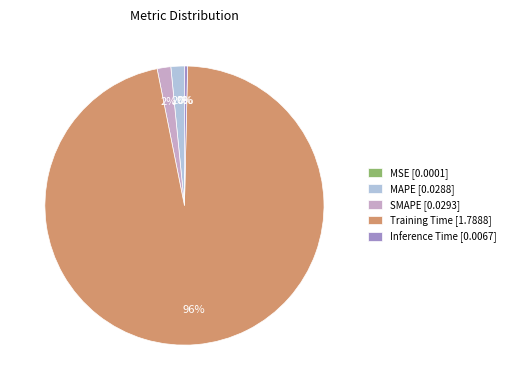

Which has a higher value, Inference Time [0.0067] or Training Time [1.7888]?

Training Time [1.7888]